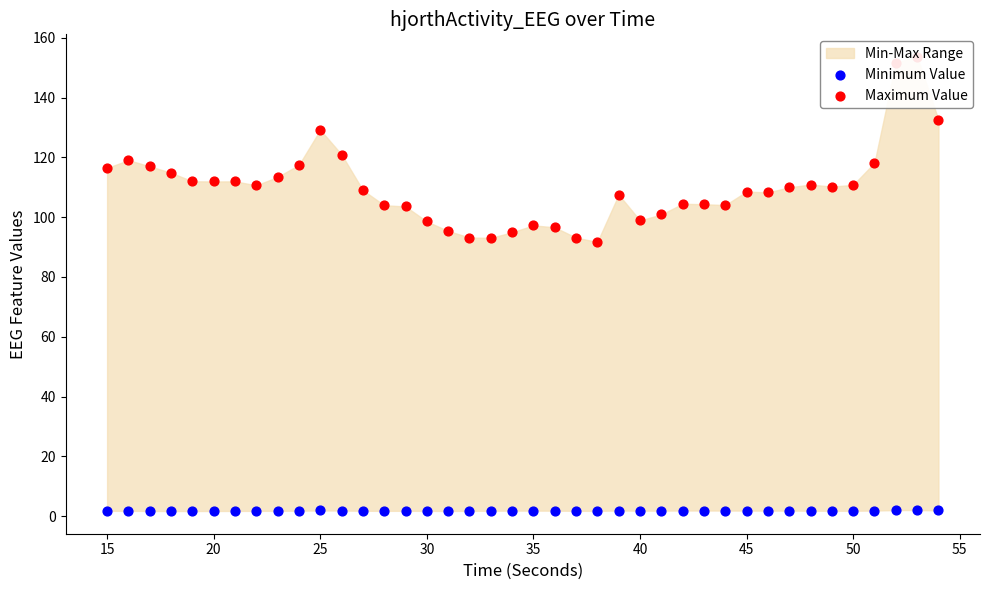

Which series reaches the maximum Y coordinate?

Maximum Value